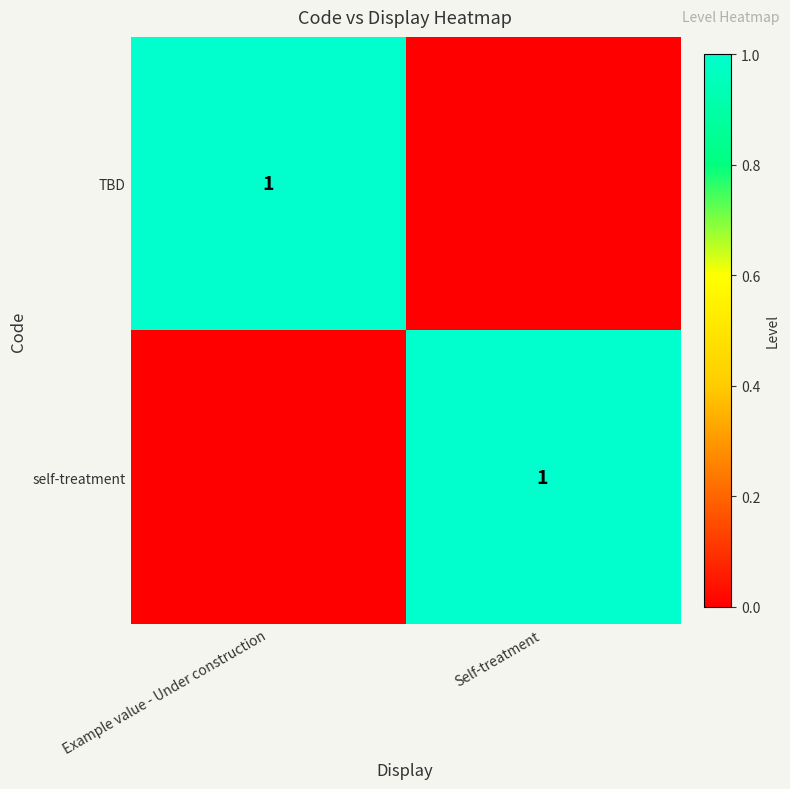

At which category is the sum across all series the highest?

Example value - Under construction